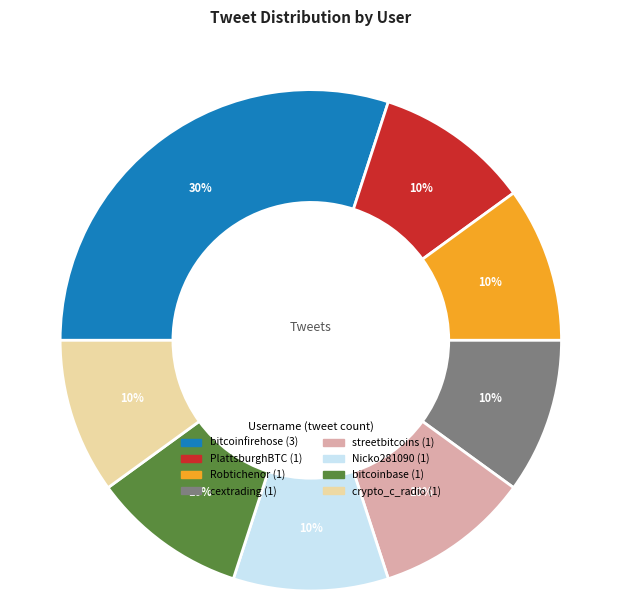

What is the ratio of the value at crypto_c_radio to the value at PlattsburghBTC?

1.0